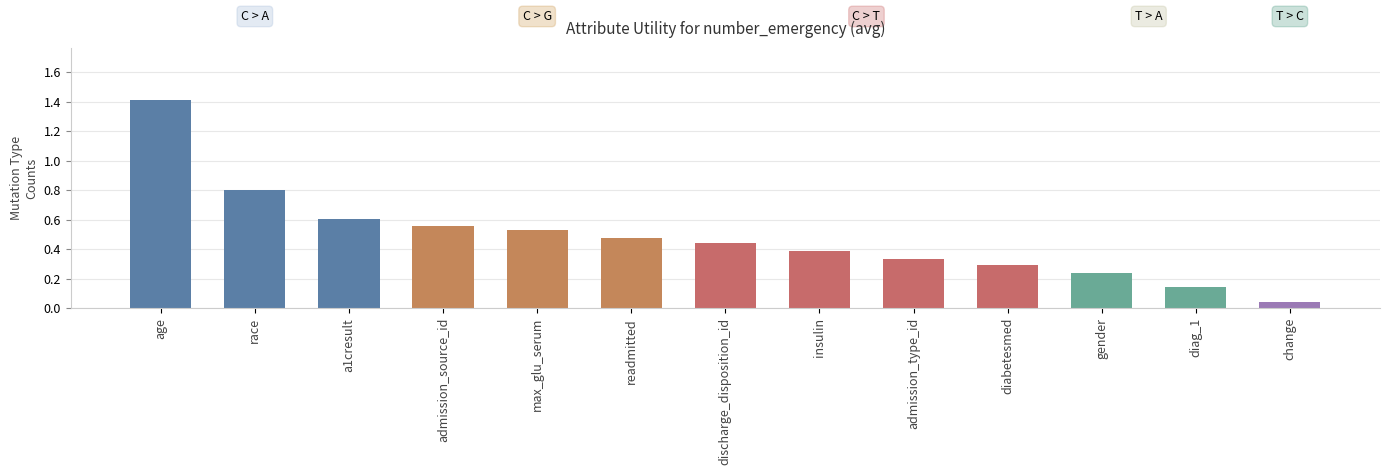

Count the number of data series in this chart.

1